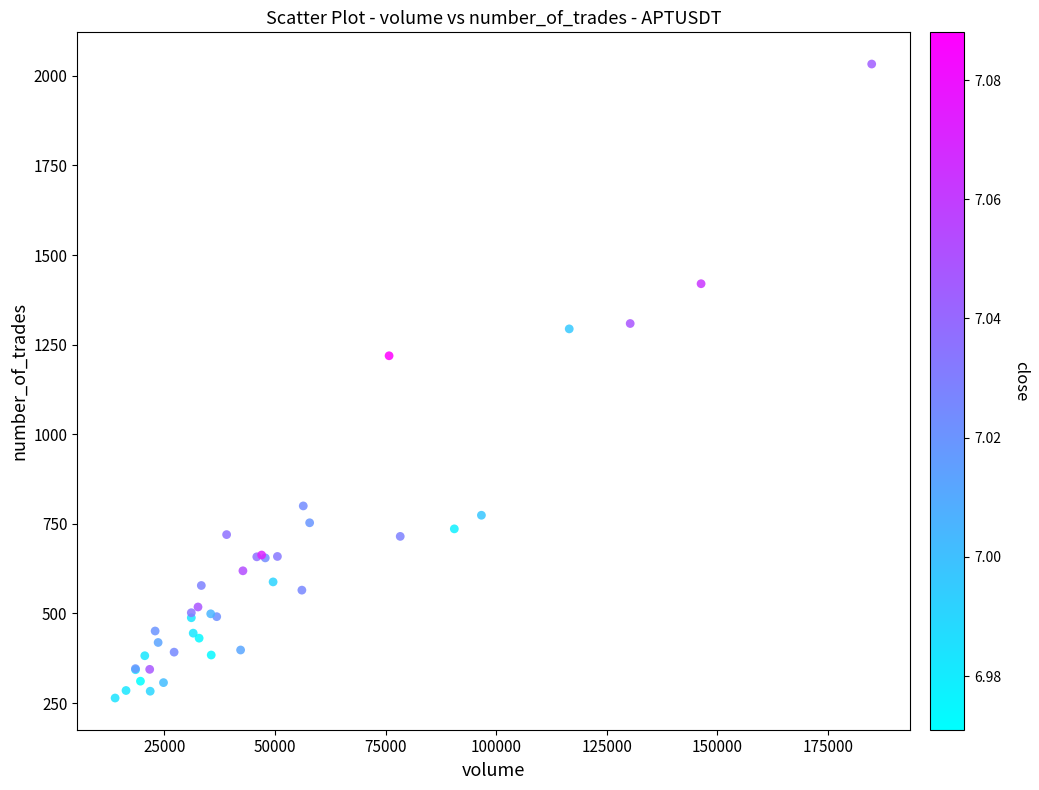

What Y value in the scatter plot is closest to 1148?

1219